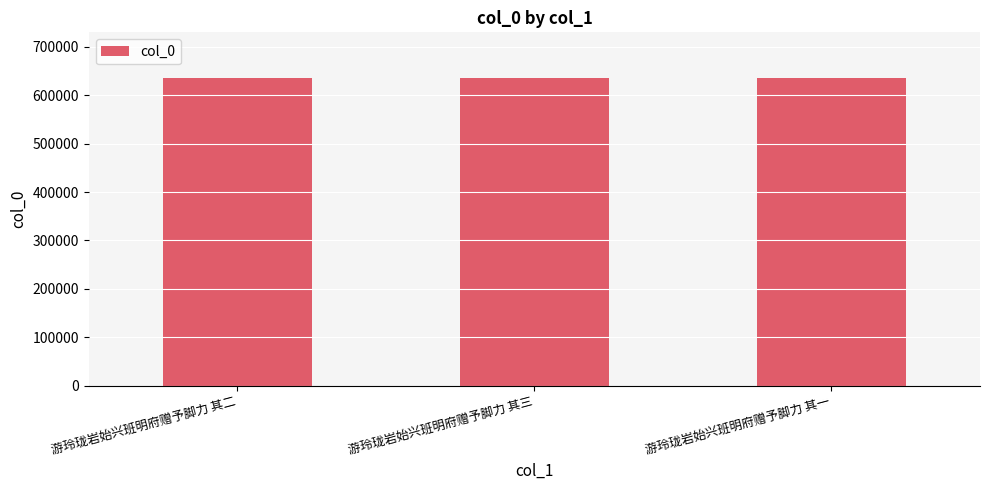

True or false: the data shows 302132 at 游玲珑岩始兴班明府赠予脚力 其二.

False